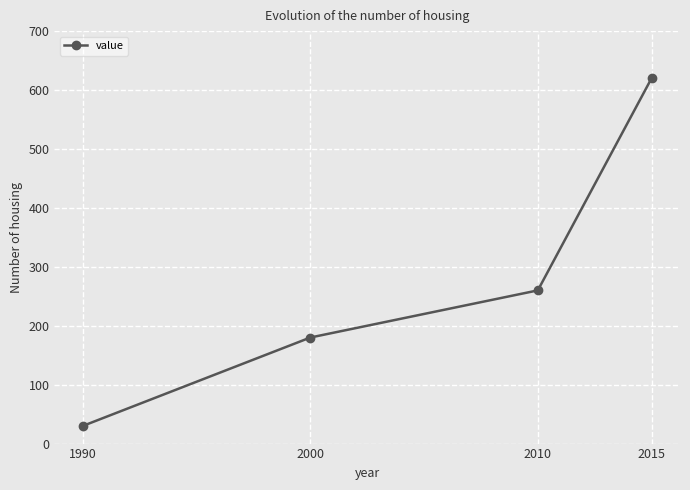

How many values are below 260?

2